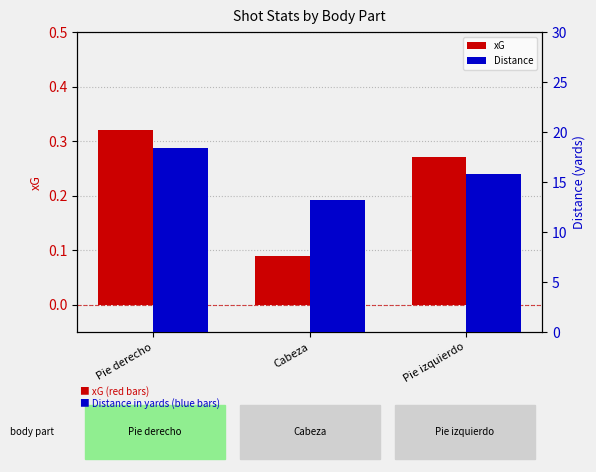

Is the value of xG at Pie derecho greater than the value of Distance at Pie izquierdo?

No